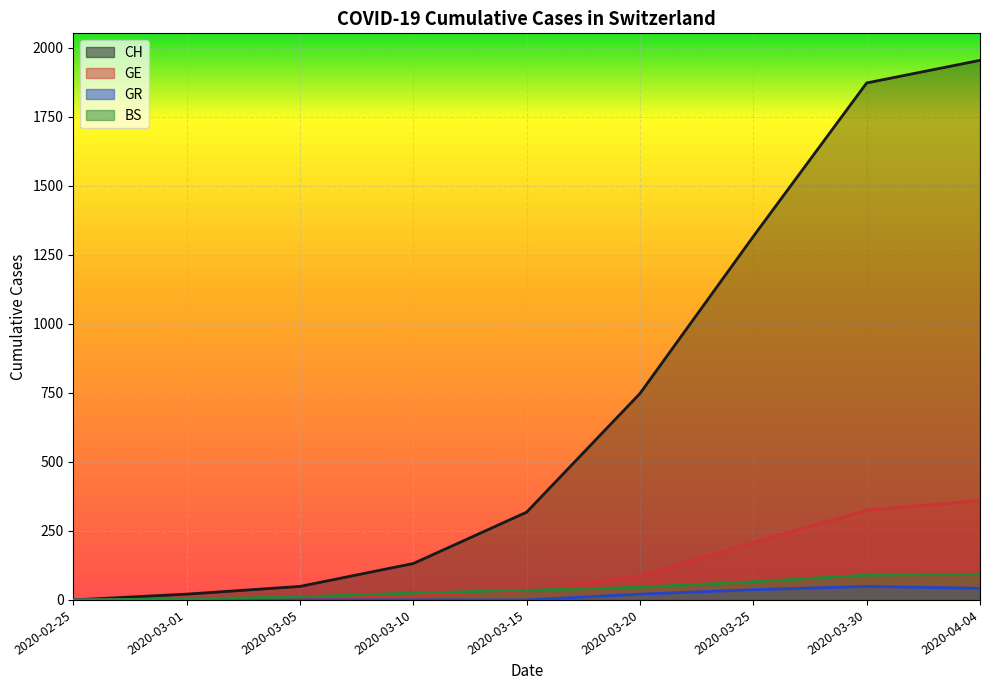

What is the label of the 8th point from the left?

2020-03-30